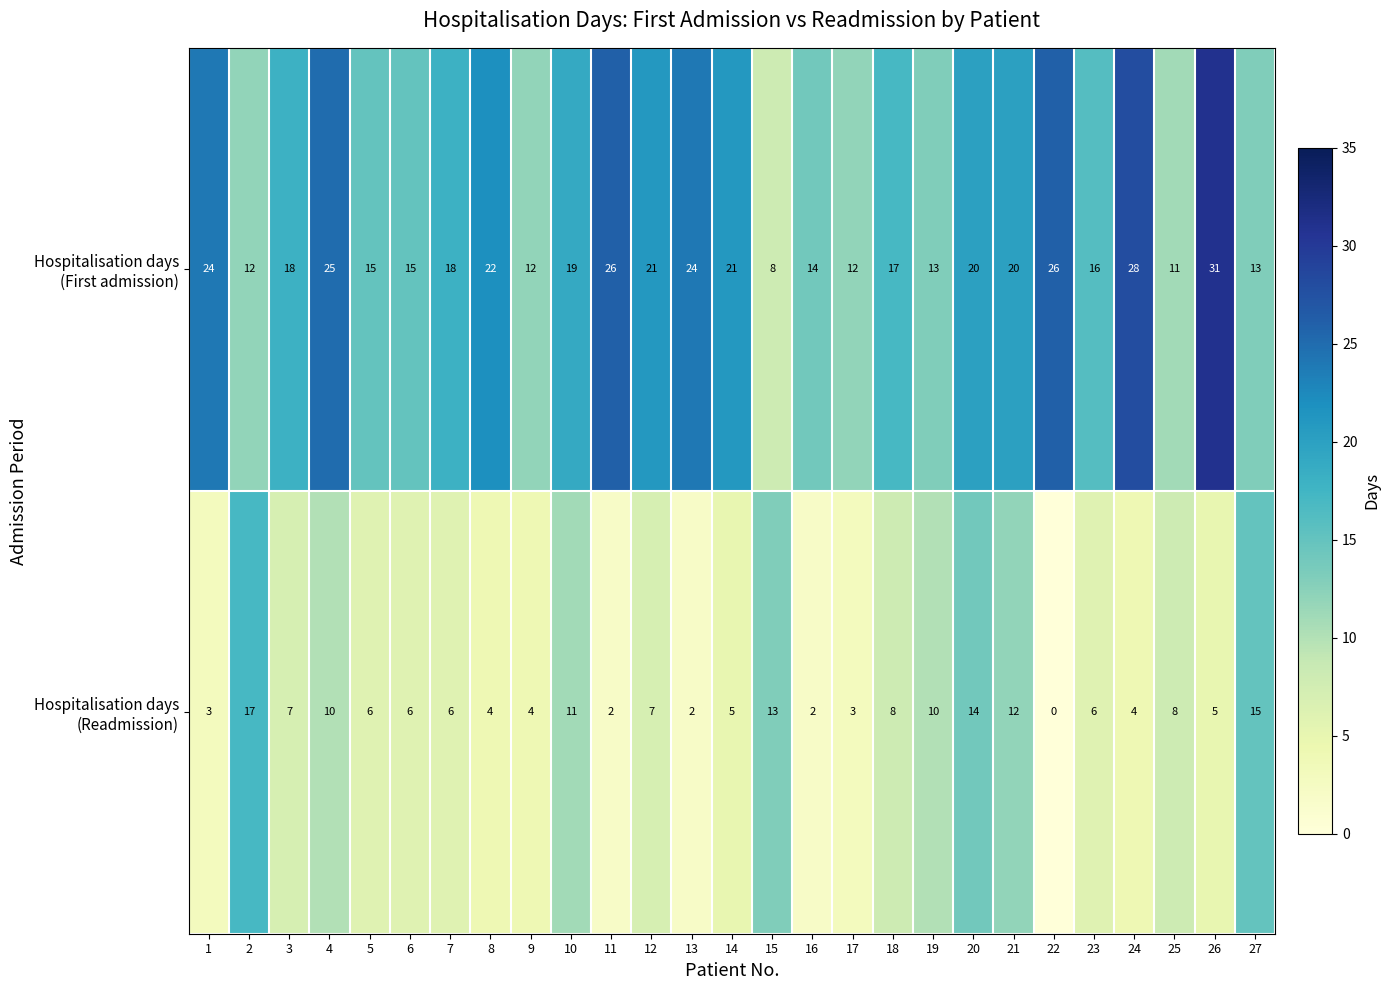

What is the spread (max minus min) of values at 17?

9